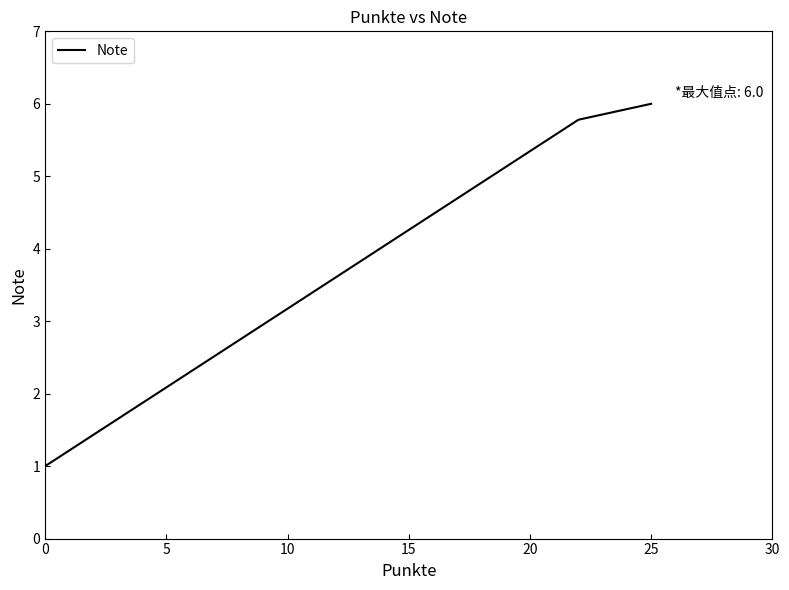

Reading left to right, list all the values displayed in this chart.

1.0	5.8	6.0